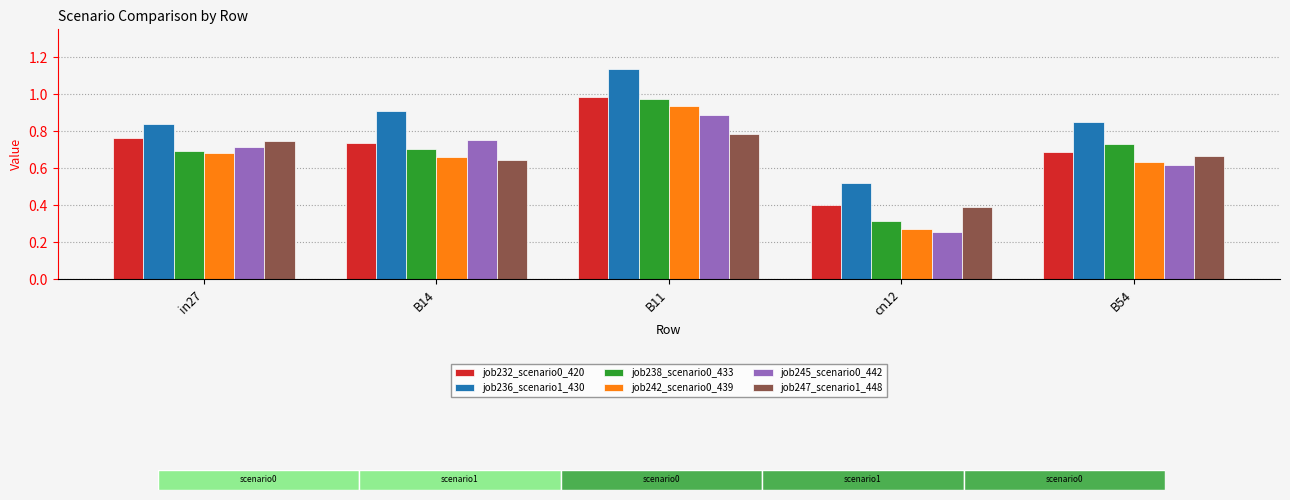

At which label does job242_scenario0_439 reach its peak?

B11